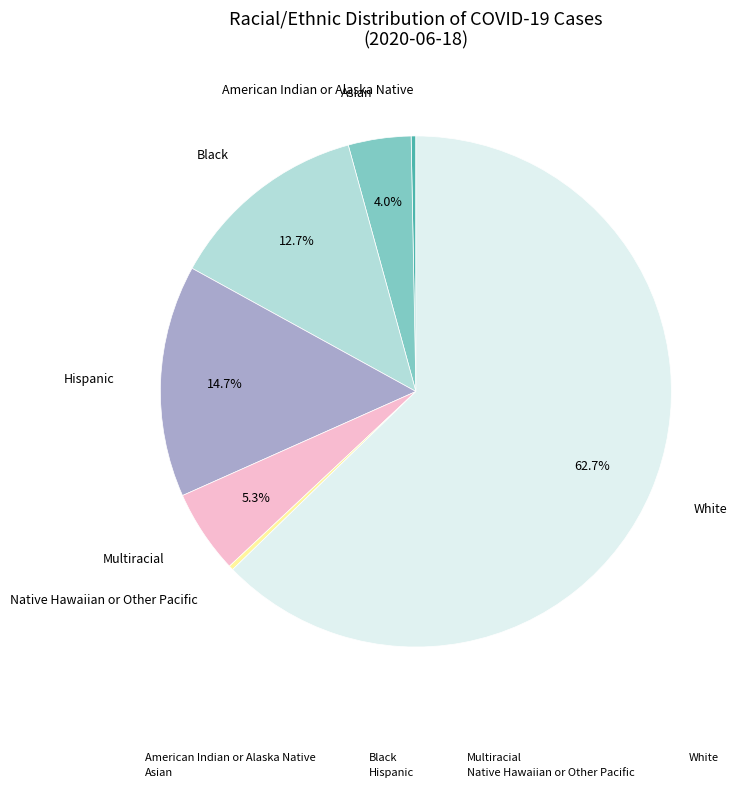

Is the sum of Multiracial and White greater than half?

Yes